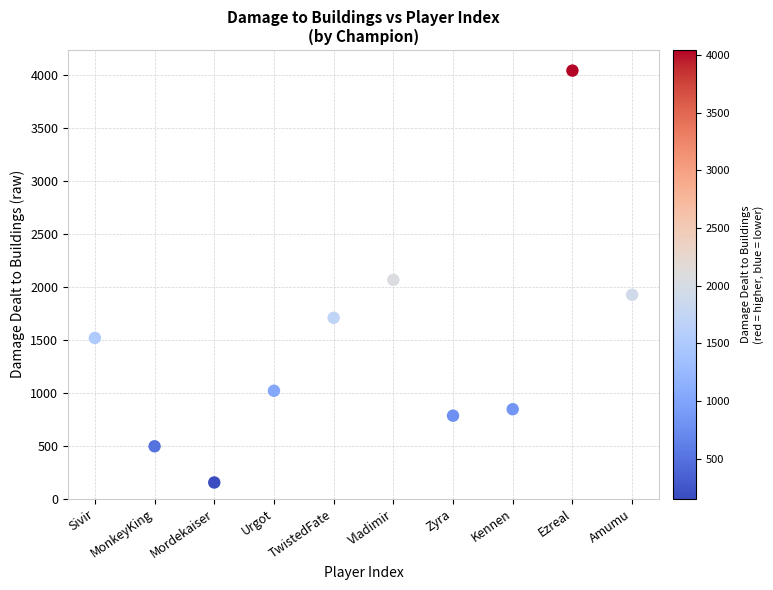

What is the range of Y values (max minus min)?

3889